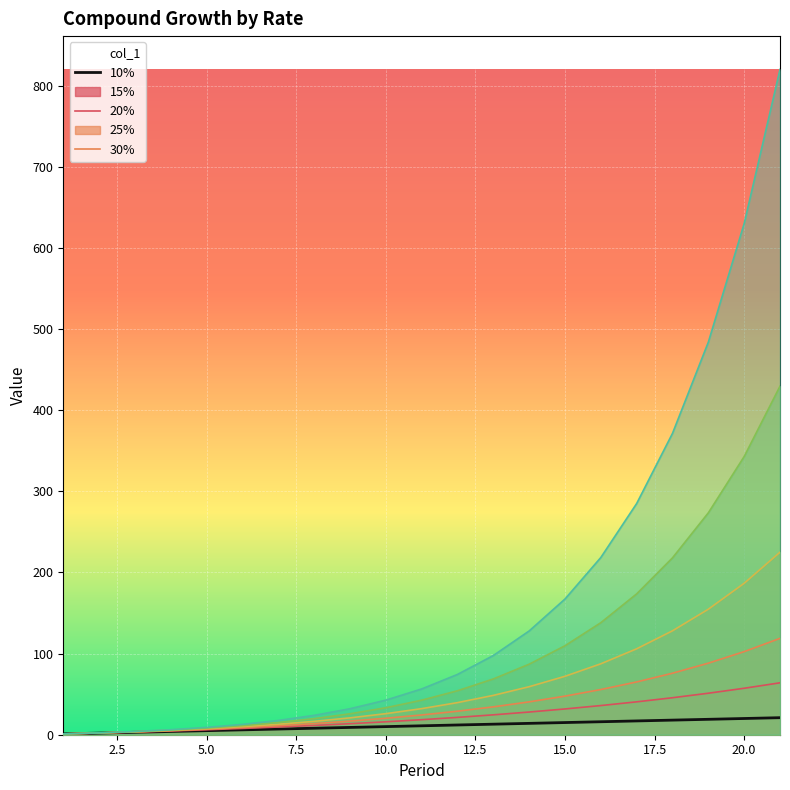

Rank the series at 7 from lowest to highest value.

col_1, 10%, 15%, 20%, 25%, 30%